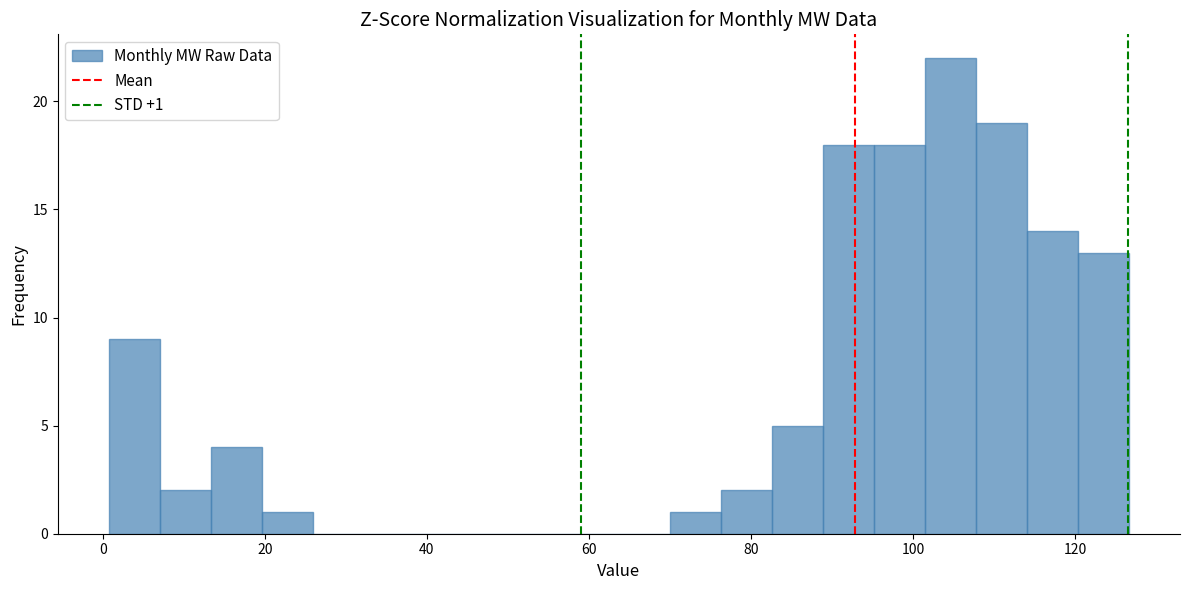

Around what value on the x-axis is the tallest bar? Give the approximate position of its centre, as read against the axis.

104